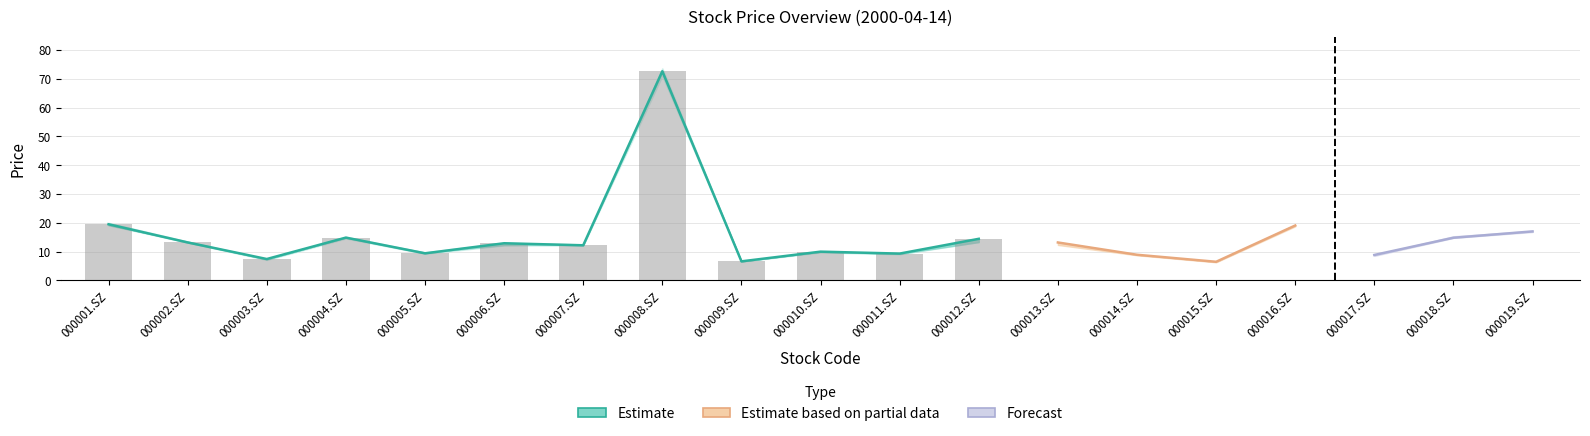

True or false: low has a value of 14.8 at 000018.SZ.

True